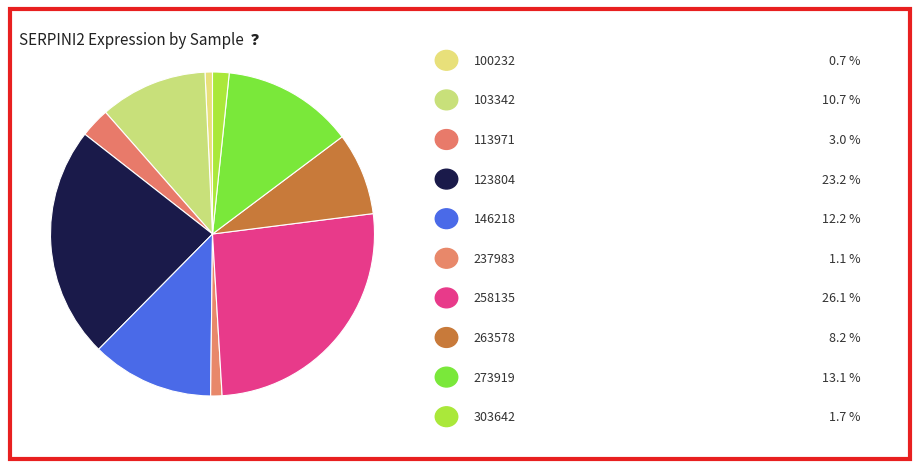

Which category has the biggest portion of the pie?

258135